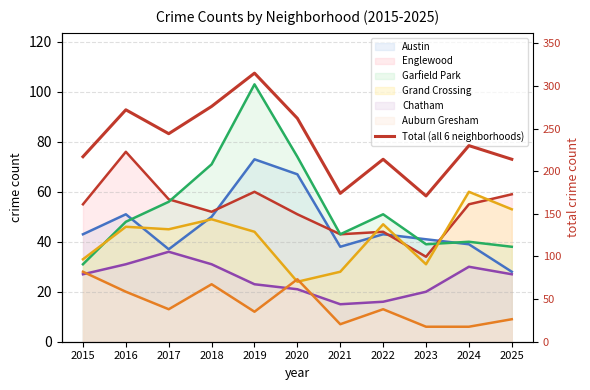

The chart shows a value of 48 at 2021. True or false?

False